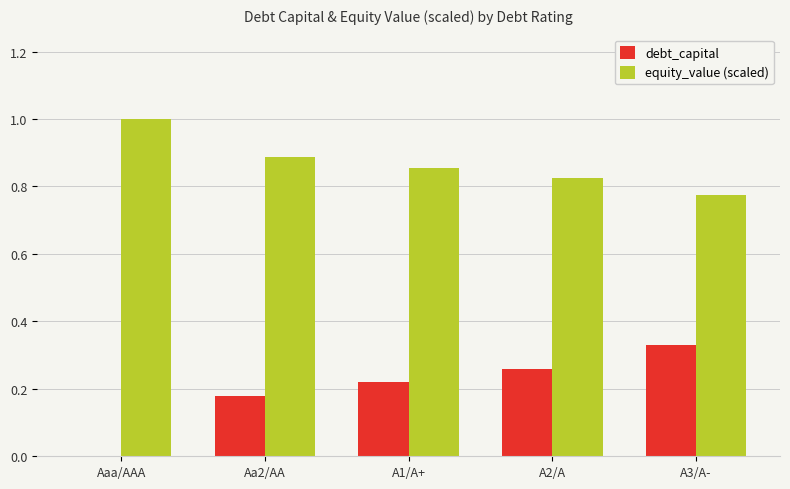

What are all the series names shown in the legend?

debt_capital, equity_value (scaled)